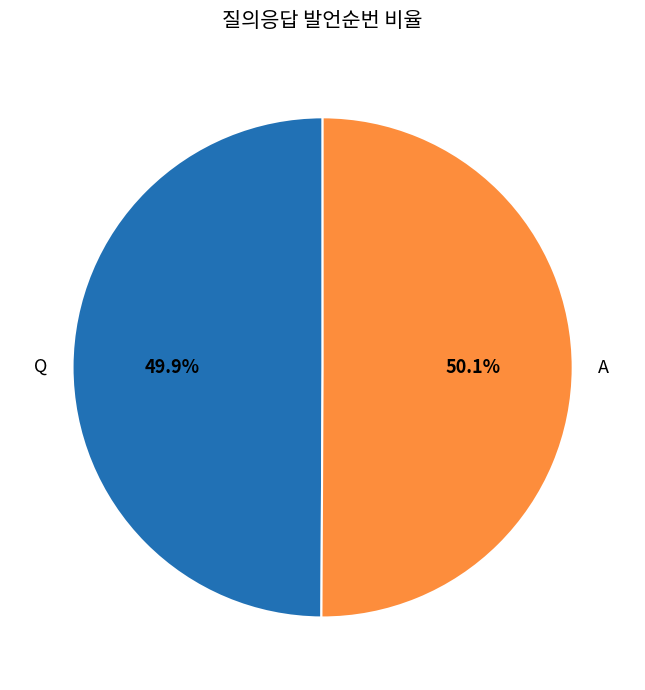

The A slice represents 50% of the pie. True or false?

True